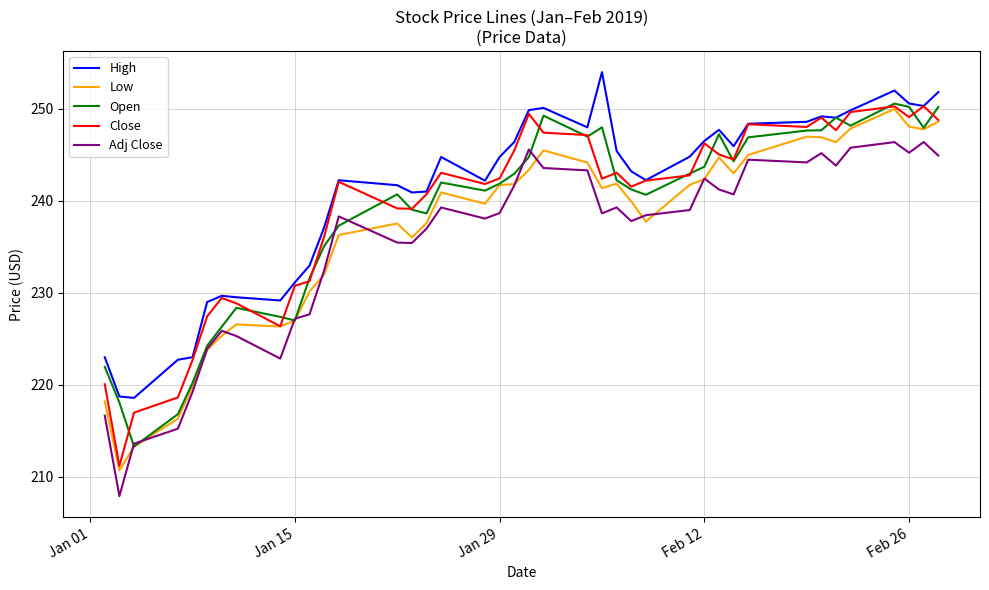

What is the sum of all Low values?

9474.8